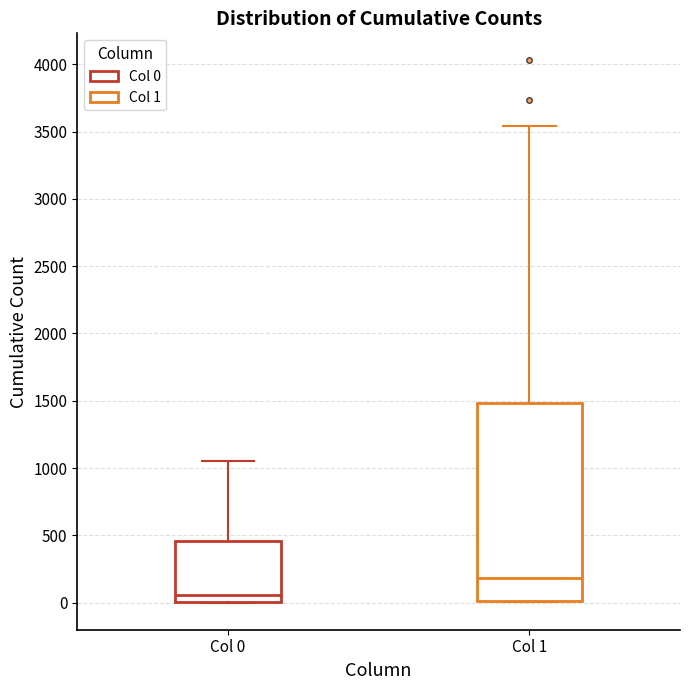

Reading left to right, transcribe this box plot: for each box, give where its median line is, the range the box spans, and where its two whiskers end, as read against the y-axis. The values are not printed on the chart, so give them approximately, as read against the axis.

Col 0: median 50, box 0 to 450, whiskers 0 to 1050
Col 1: median 200, box 0 to 1500, whiskers 0 to 3550